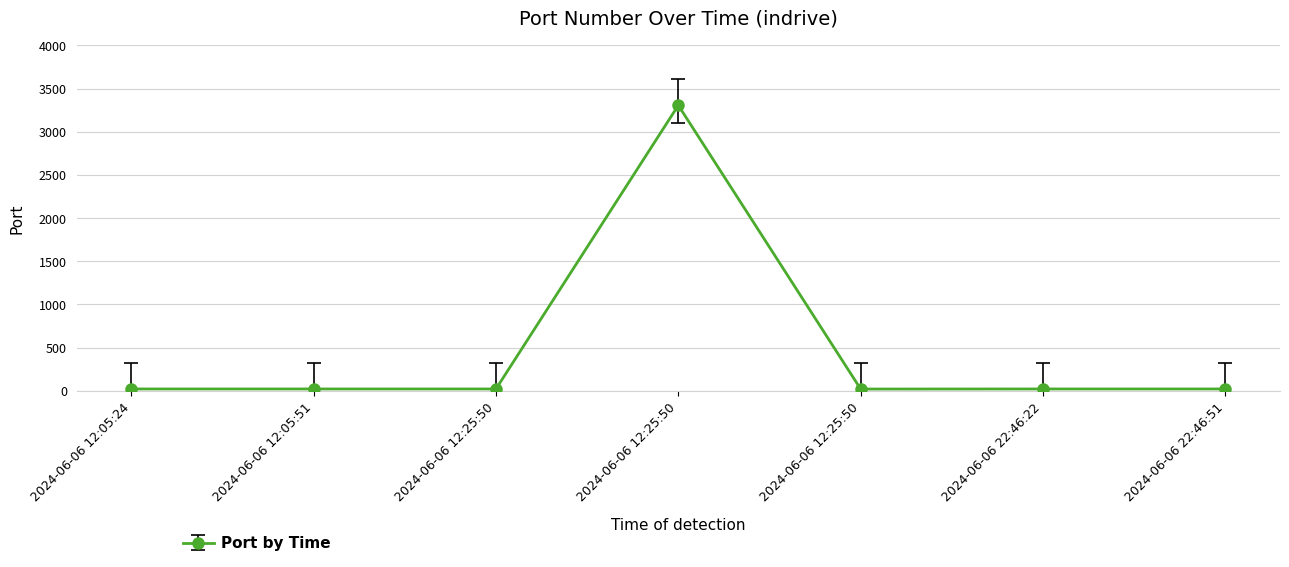

What is the value of the 3rd point from the left?

22